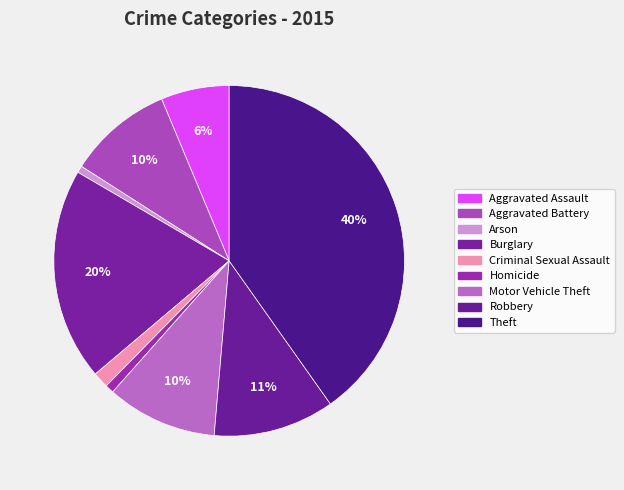

How many slices are in this pie chart?

9